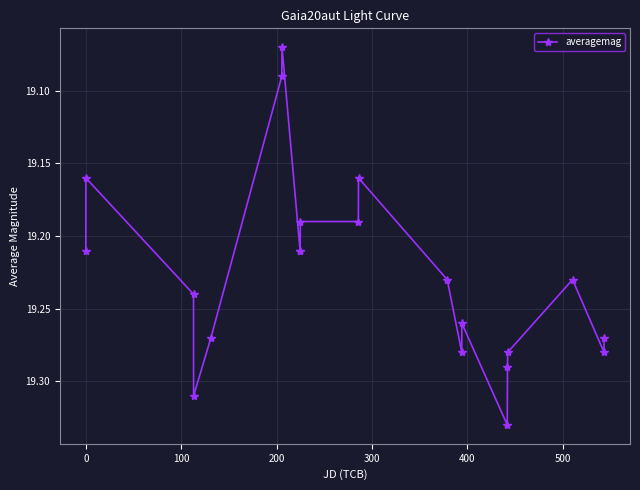

What is the difference between the maximum and minimum values?

0.3